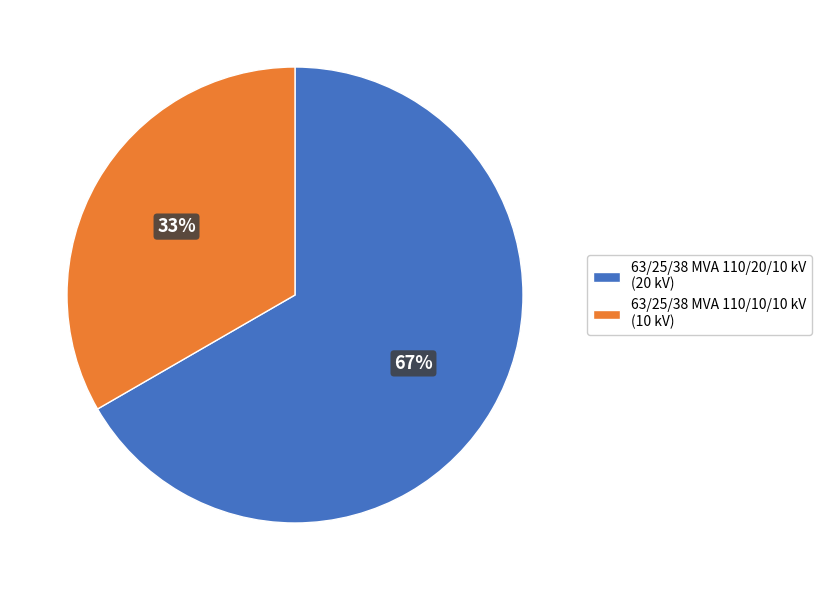

The 63/25/38 MVA 110/20/10 kV slice represents 54% of the pie. True or false?

False